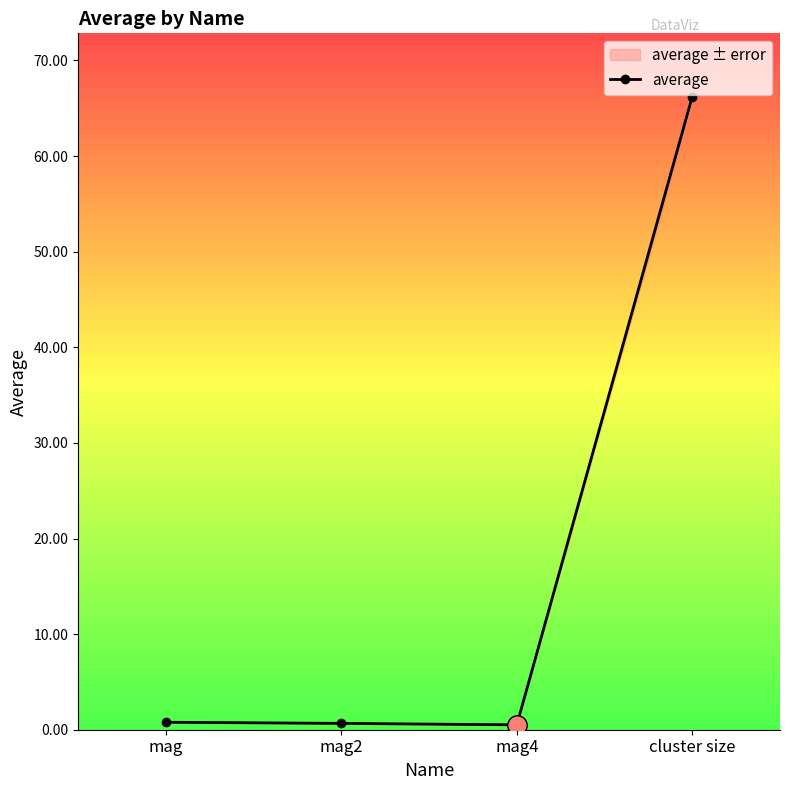

What is the average value?

17.0